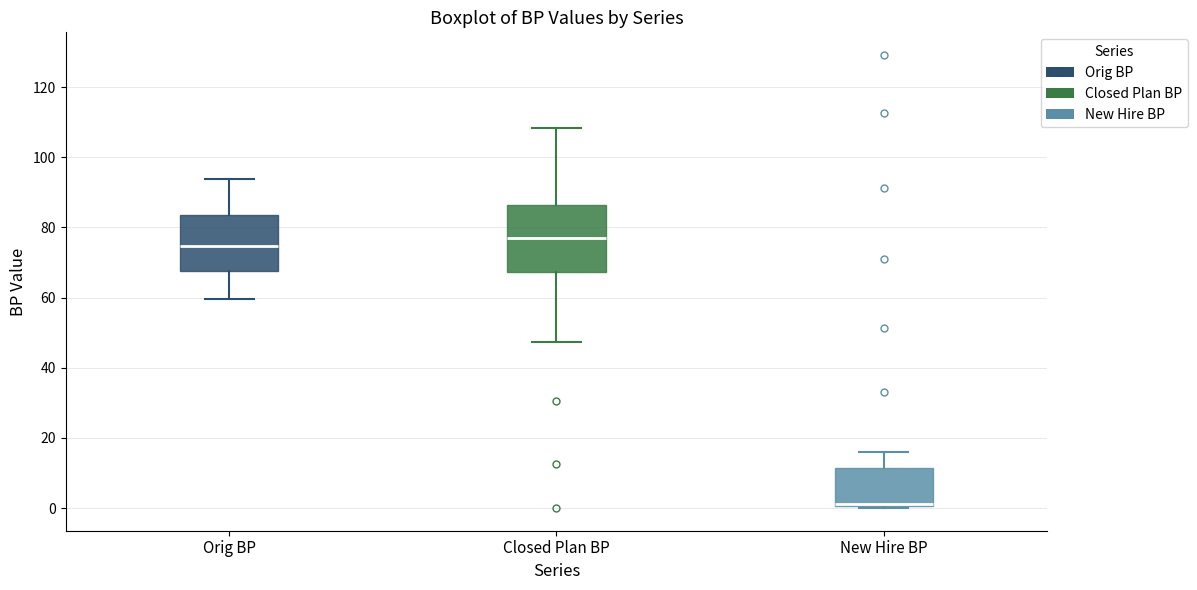

Reading left to right, read every box against the y-axis: the position of its median line, the range the box covers, and the ends of its whiskers. The values are not printed on the chart, so give them approximately, as read against the axis.

Orig BP: median 74, box 68 to 84, whiskers 60 to 94
Closed Plan BP: median 76, box 68 to 86, whiskers 48 to 108
New Hire BP: median 2 (drawn on the box's lower edge), box 0 to 12, whiskers 0 (just below the box's lower edge) to 16